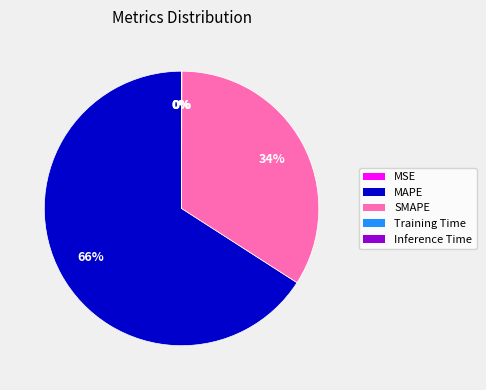

Which category has the biggest portion of the pie?

MAPE